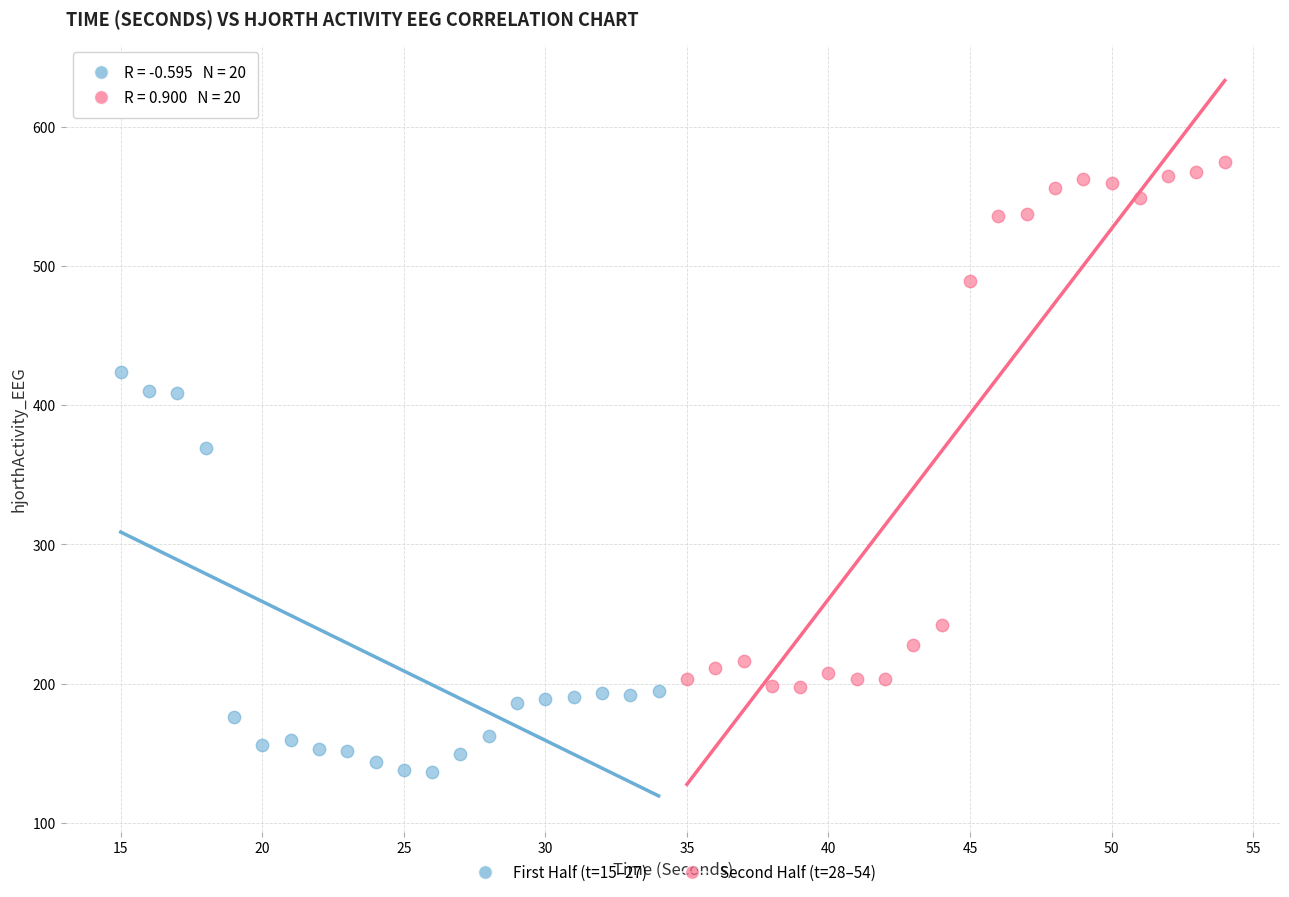

Which series contains the highest Y value?

Second Half (t=28–54)